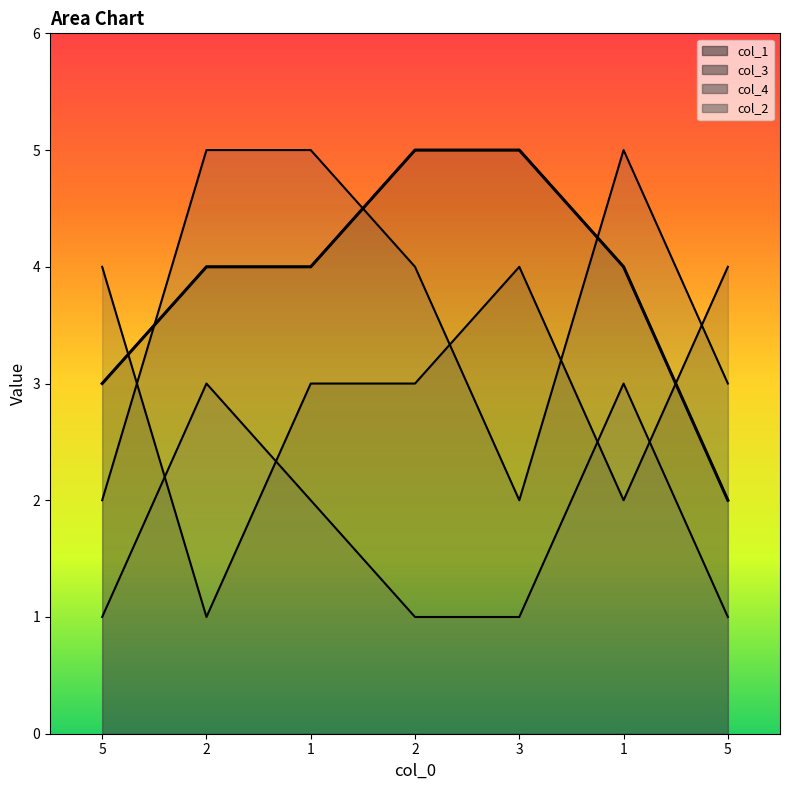

True or false: there are more than 1 points higher than both neighbors.

False